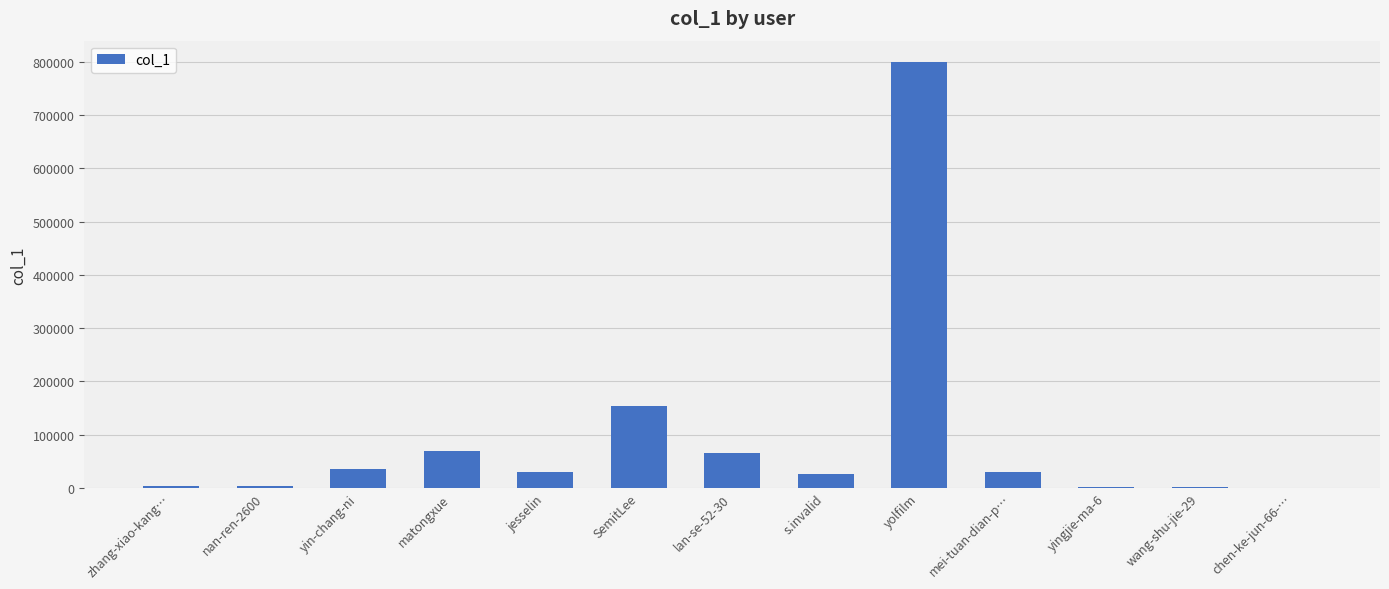

Read the value at SemitLee.

153032